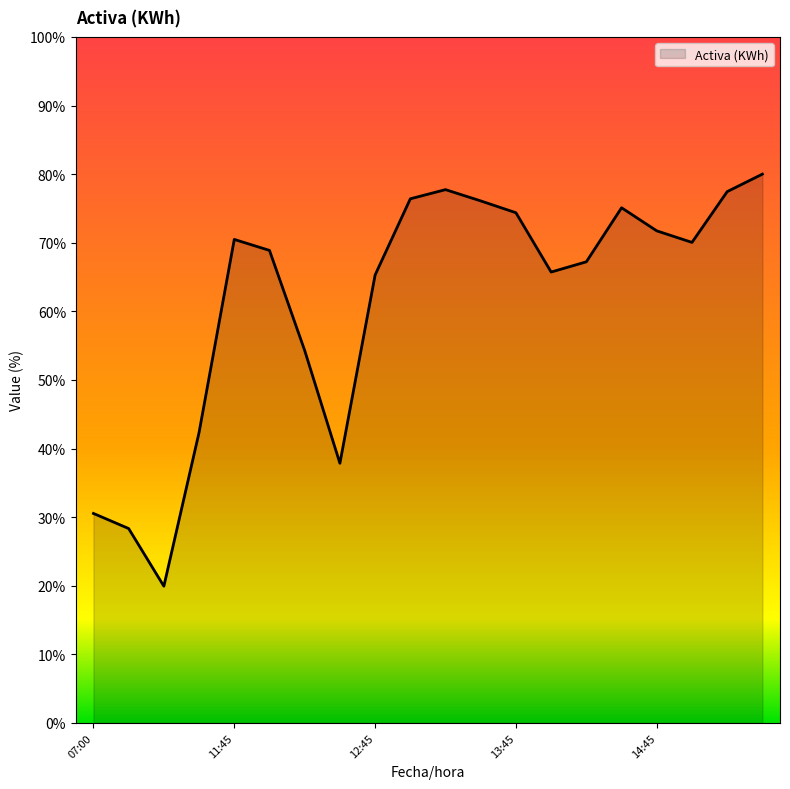

How many lines are shown in the chart?

1